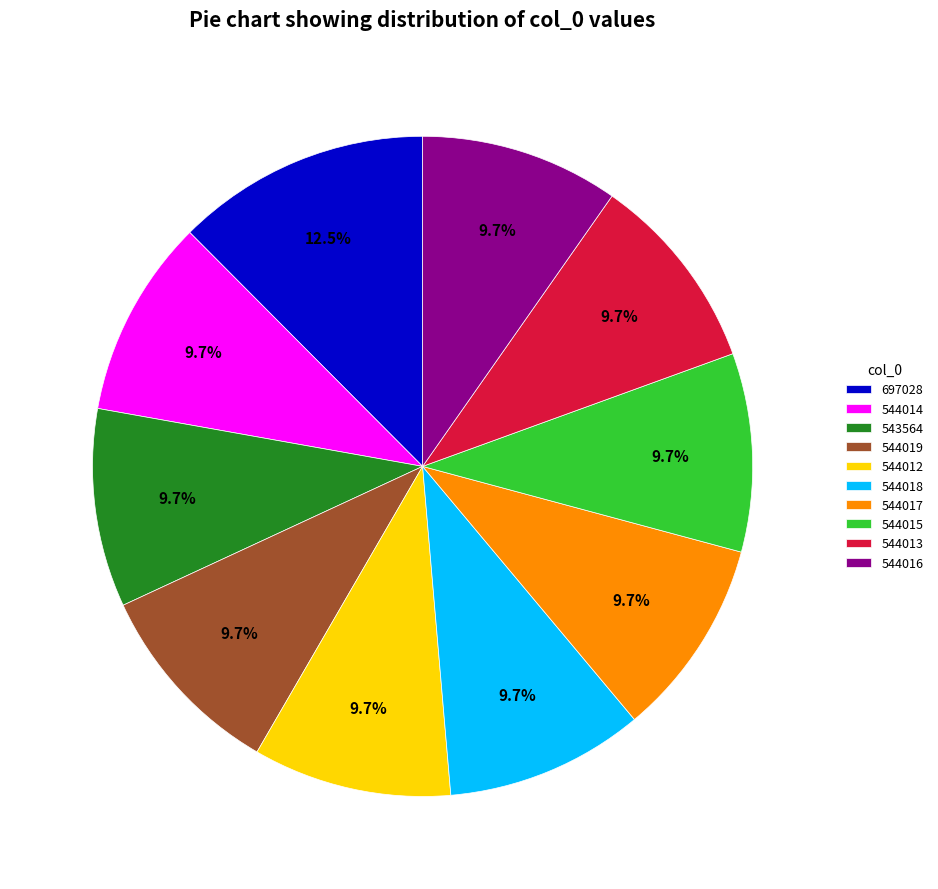

To the nearest percent, what is the combined percentage of 544015 and 544018?

19%